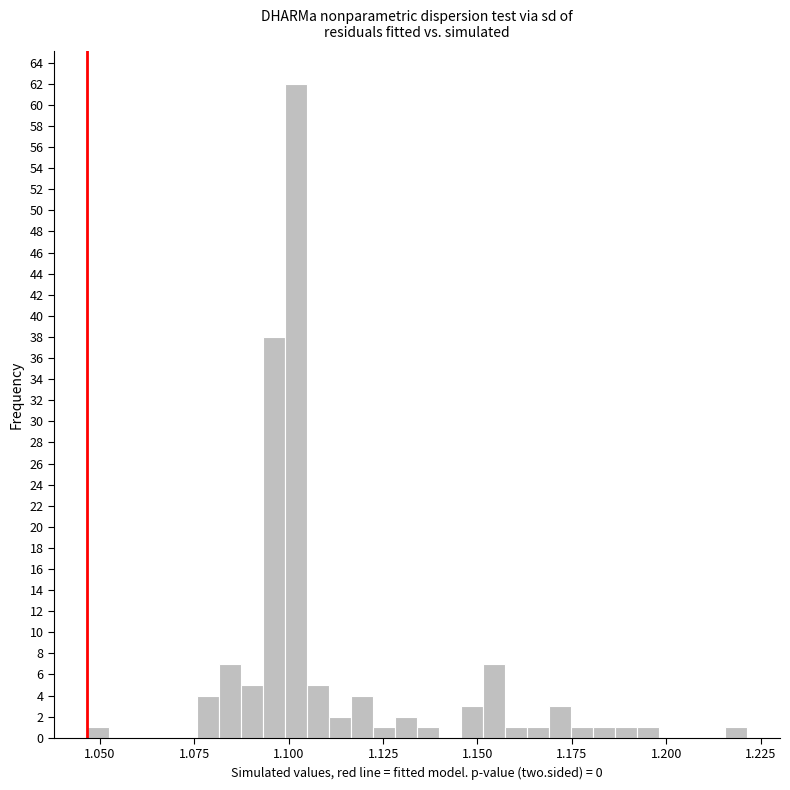

Around what value on the x-axis is the tallest bar? Give the approximate position of its centre, as read against the axis.

1.100